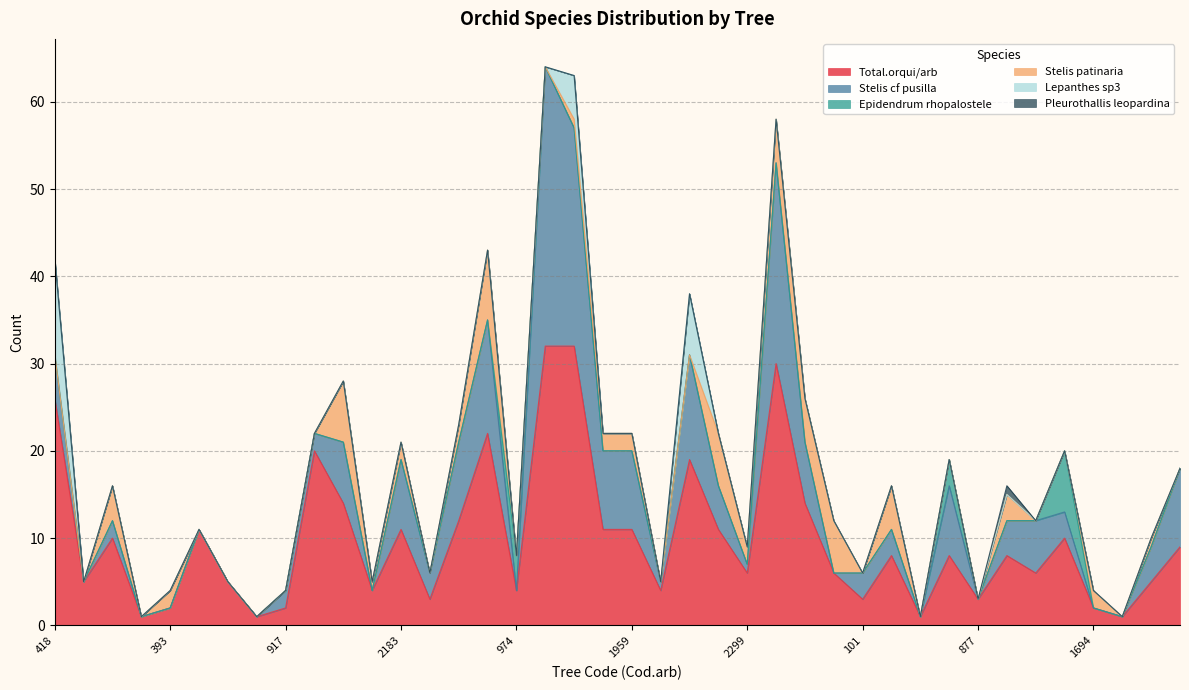

How many categories are shown in the chart?

40